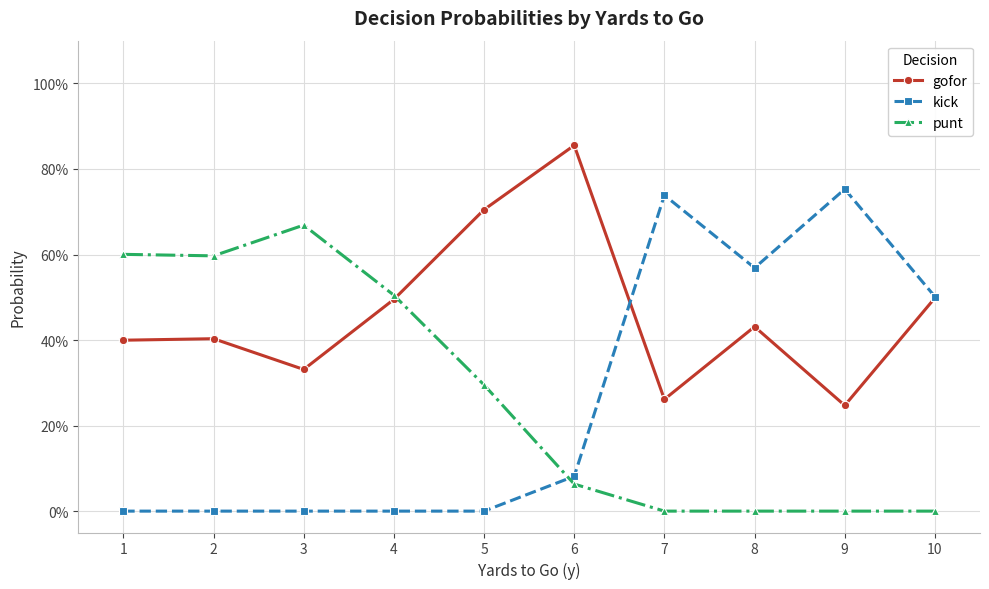

What is the value of the gofor point at the 3rd from the left?

0.3